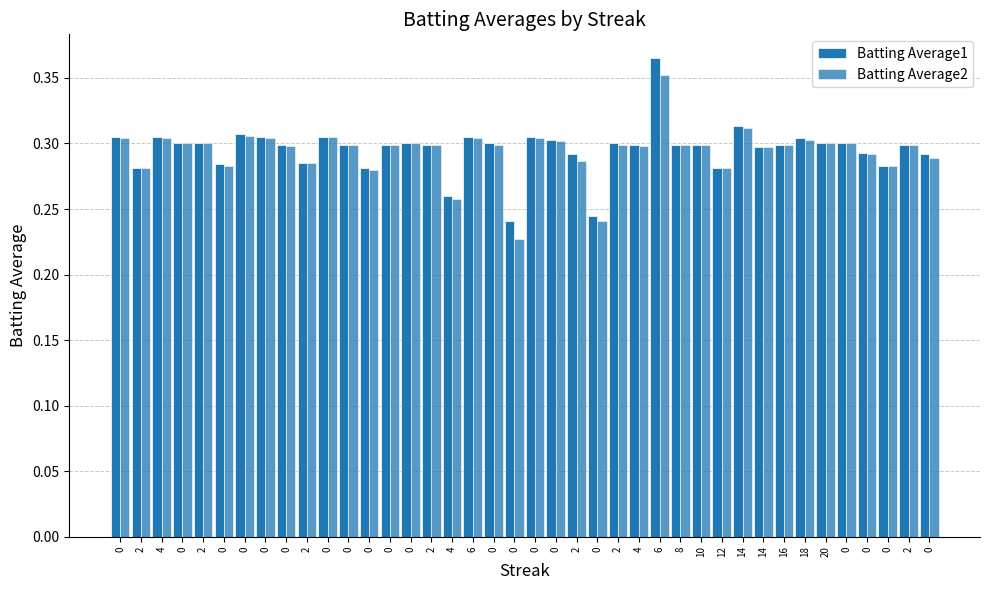

Are the bars grouped side by side (vs. stacked)?

Yes